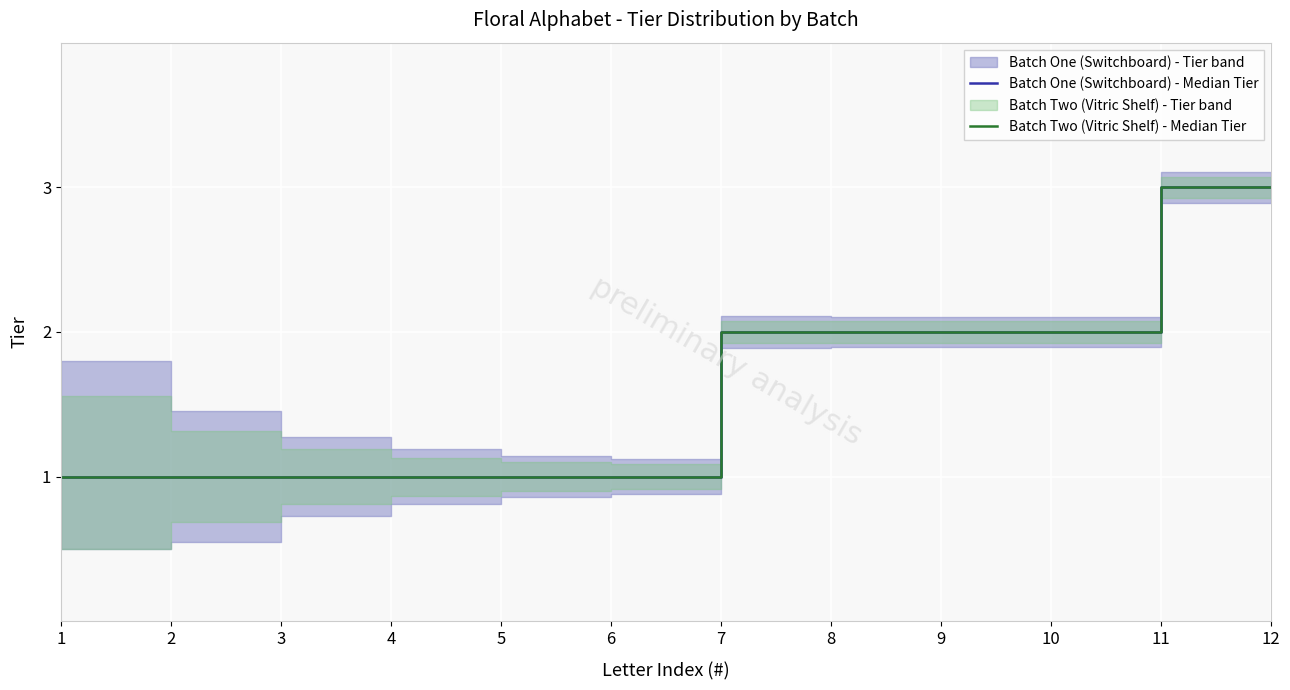

What is the sum of the Batch Two (Vitric Shelf) - Median Tier values at 9 and 8?

4